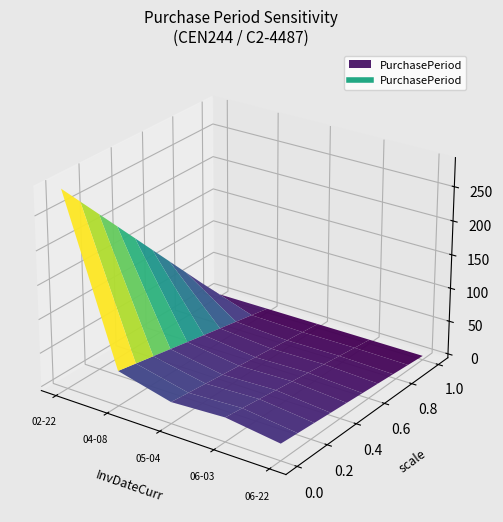

Reading right to left, what are all the values shown in this chart?

2016-06-22=19	2016-06-03=30	2016-05-04=26	2016-04-08=46	2016-02-22=286